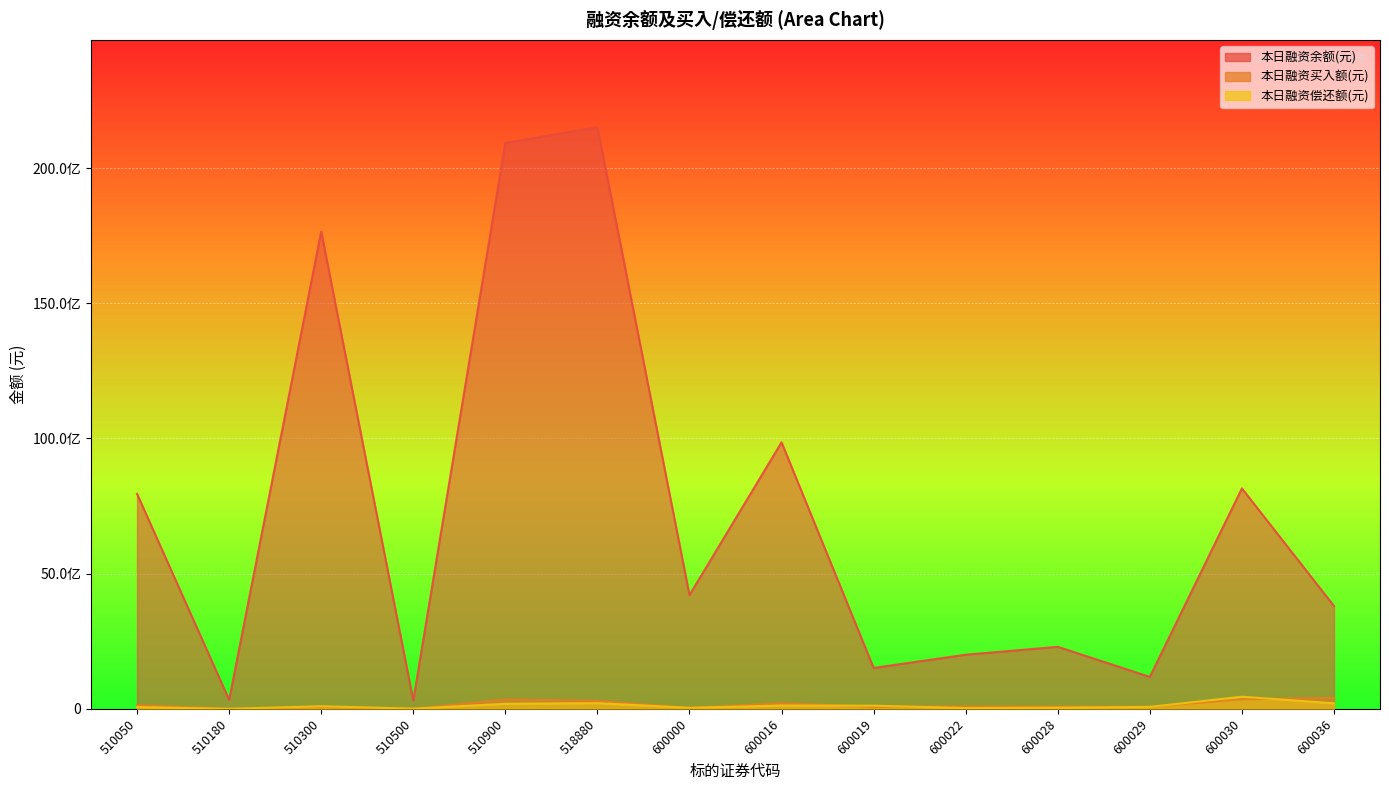

What is the total value across all series at 600022?

2117561654